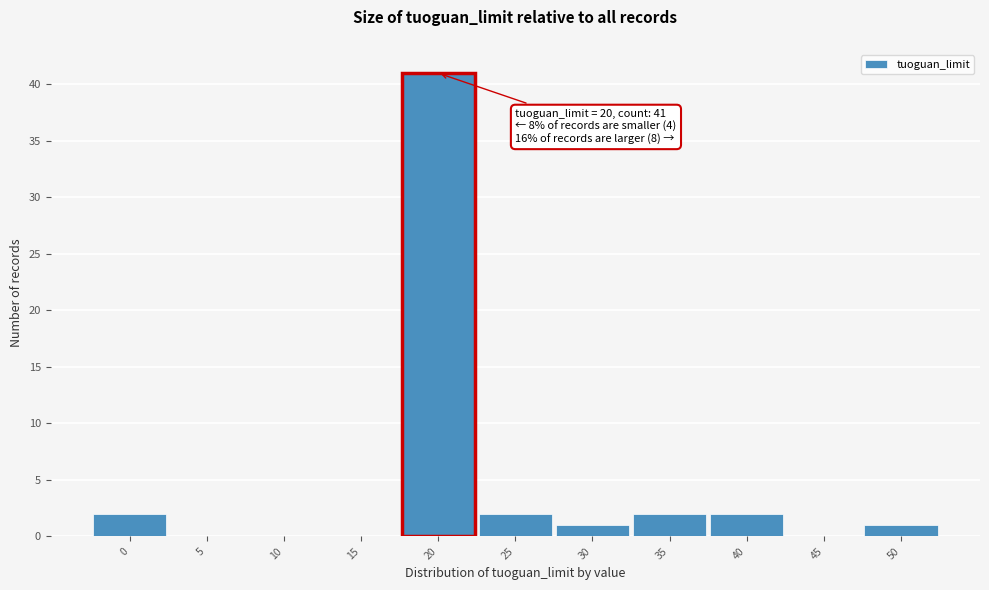

Which range on the x-axis has the tallest bar?

17.5 to 22.5